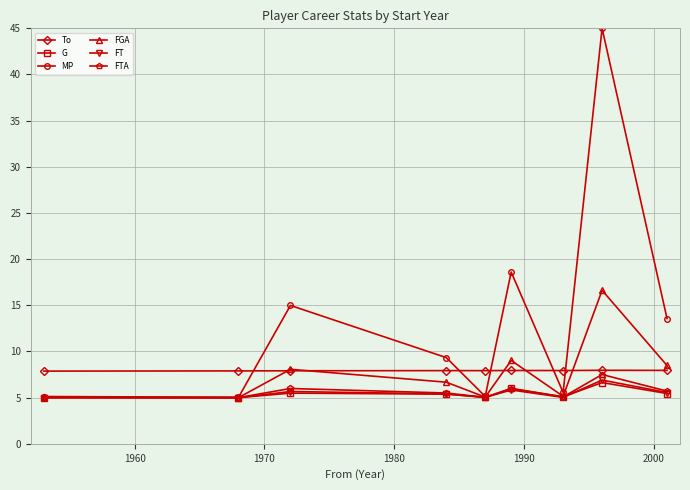

Does the chart display data point markers on the line(s)?

Yes